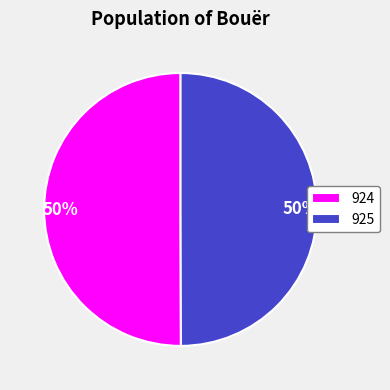

Approximately how many times larger is the value at 925 compared to 924?

1.0